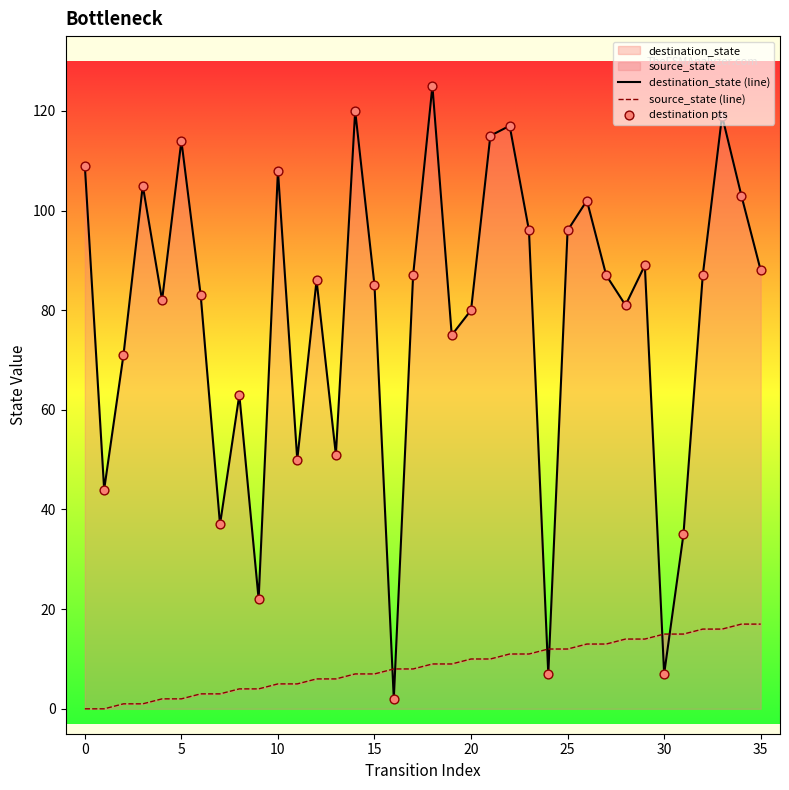

At which category is the sum across all series the highest?

18